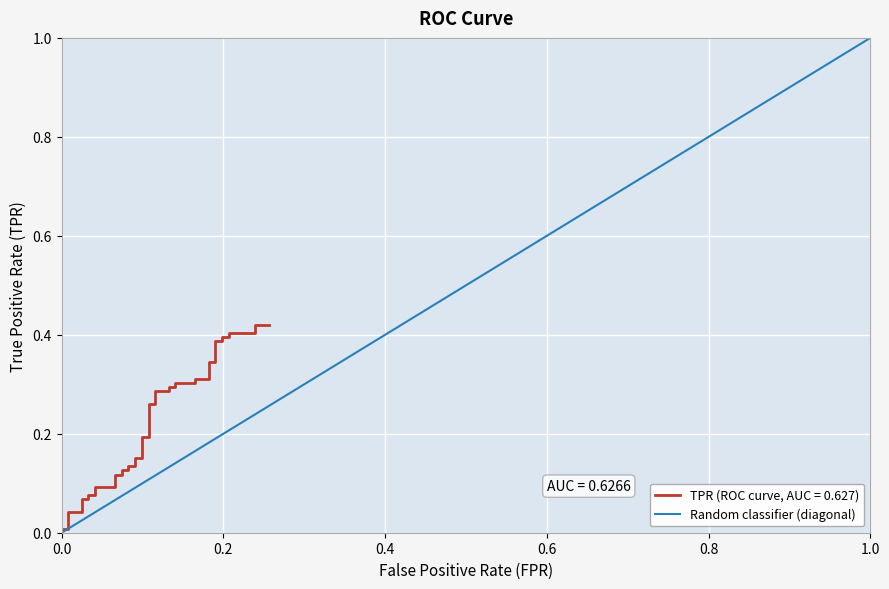

Rank the categories by value from lowest to highest.

0.0, 1.0